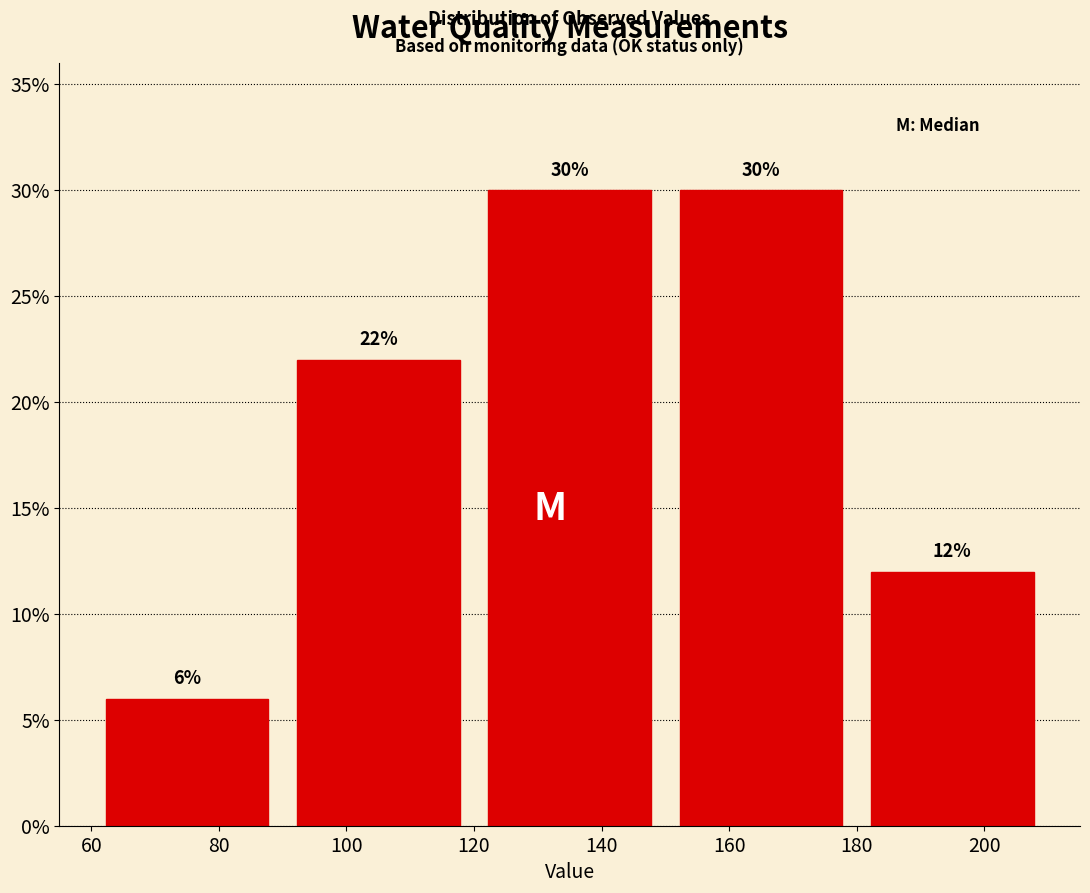

How tall is the bar that spans 120 to 150 on the x-axis?

30